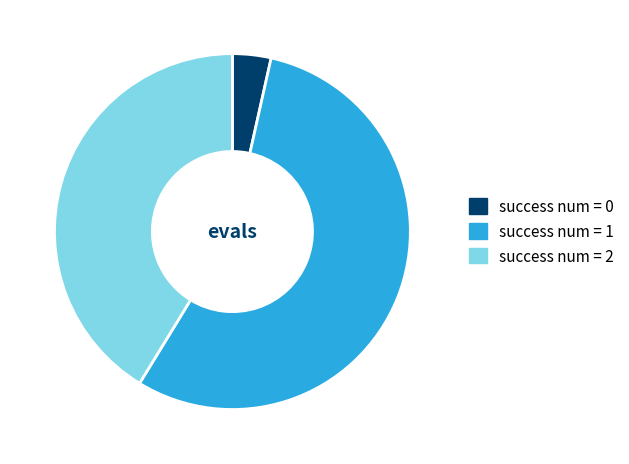

Count the number of slices in the pie.

3